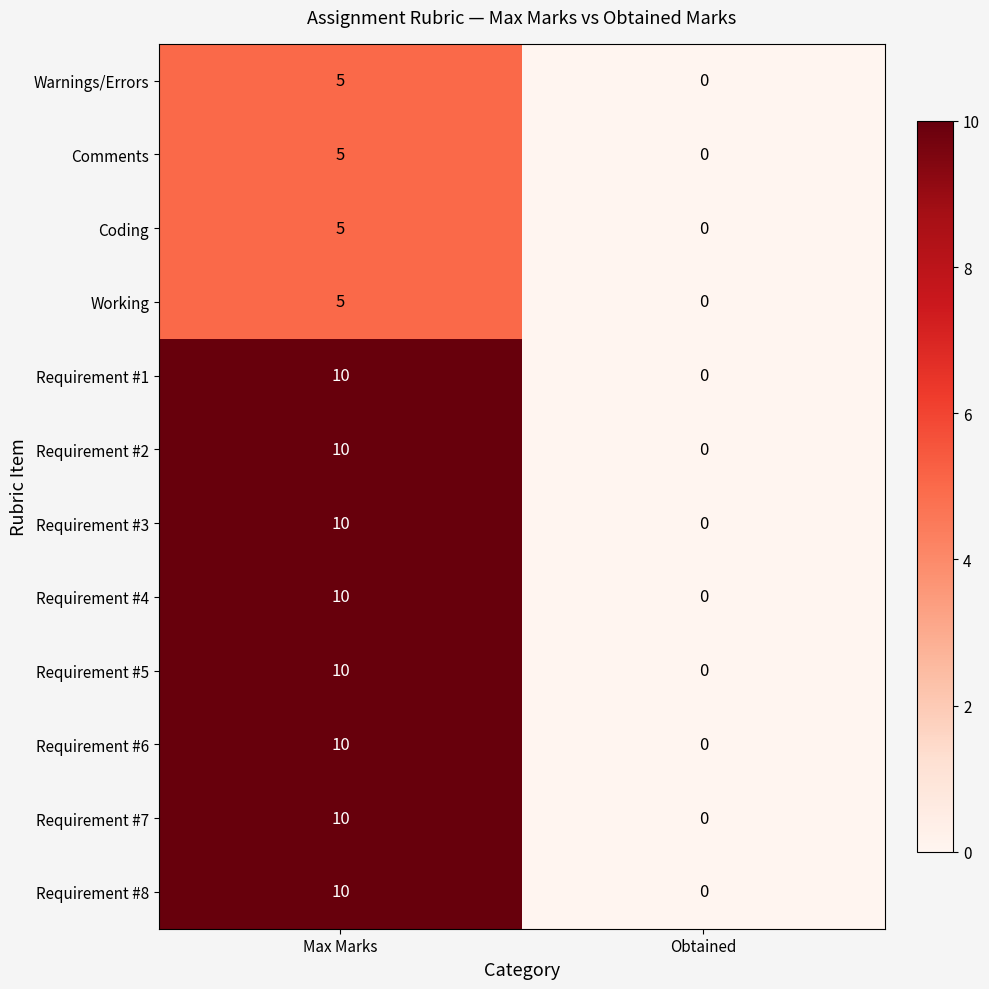

Which category has the highest value across all series?

Max Marks